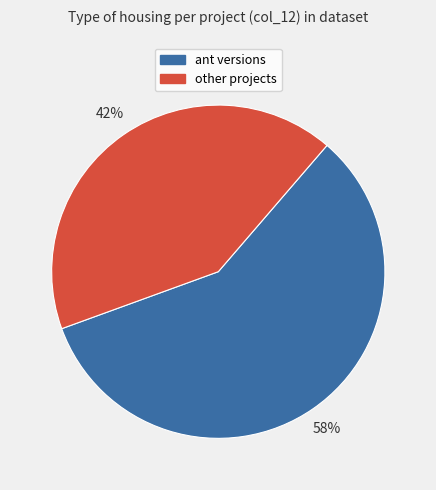

Does any single category account for the majority?

Yes